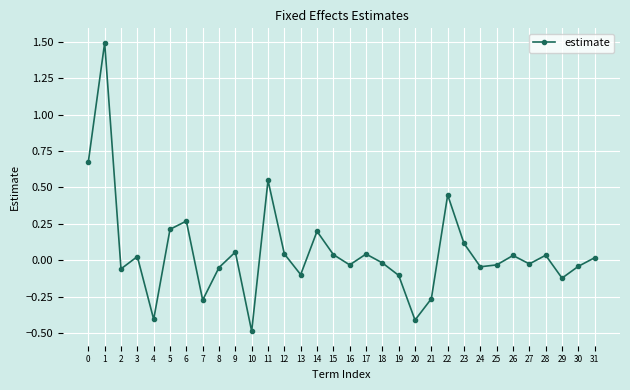

Count the number of categories in the chart.

32